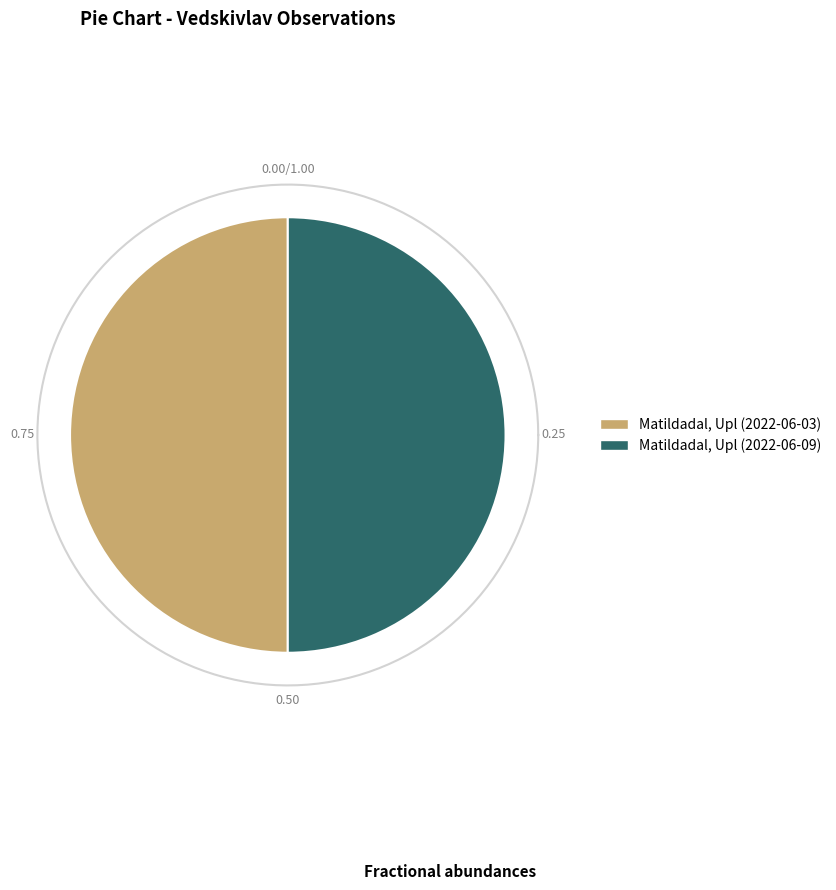

What is the majority slice?

Matildadal, Upl (2022-06-09)